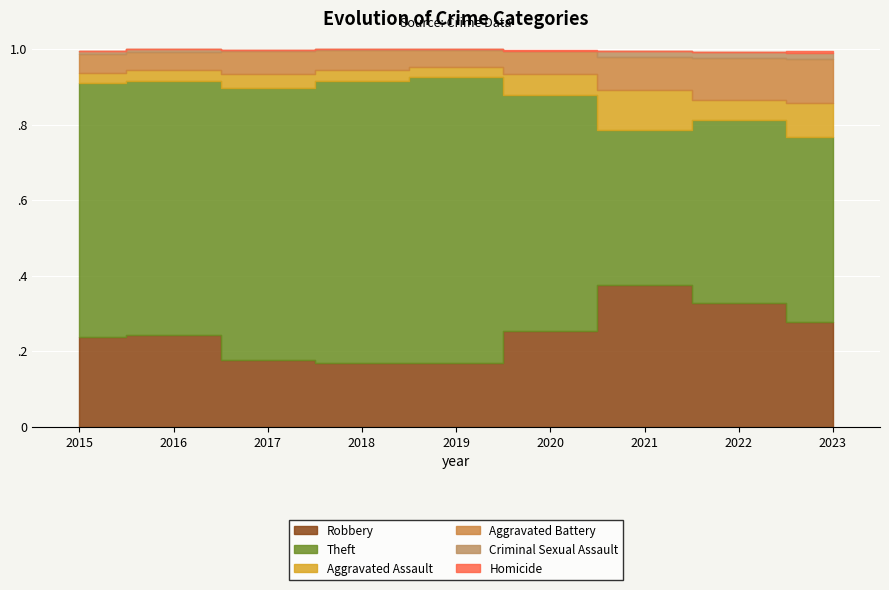

In Criminal Sexual Assault, how many points are lower than both neighbors (excluding endpoints)?

1